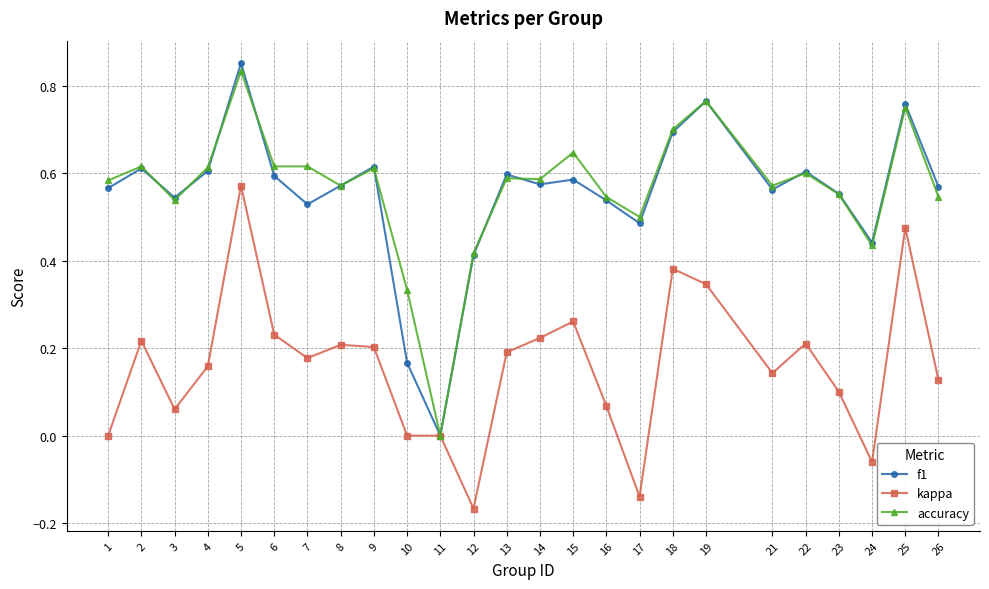

What are all the series names shown in the legend?

f1, kappa, accuracy